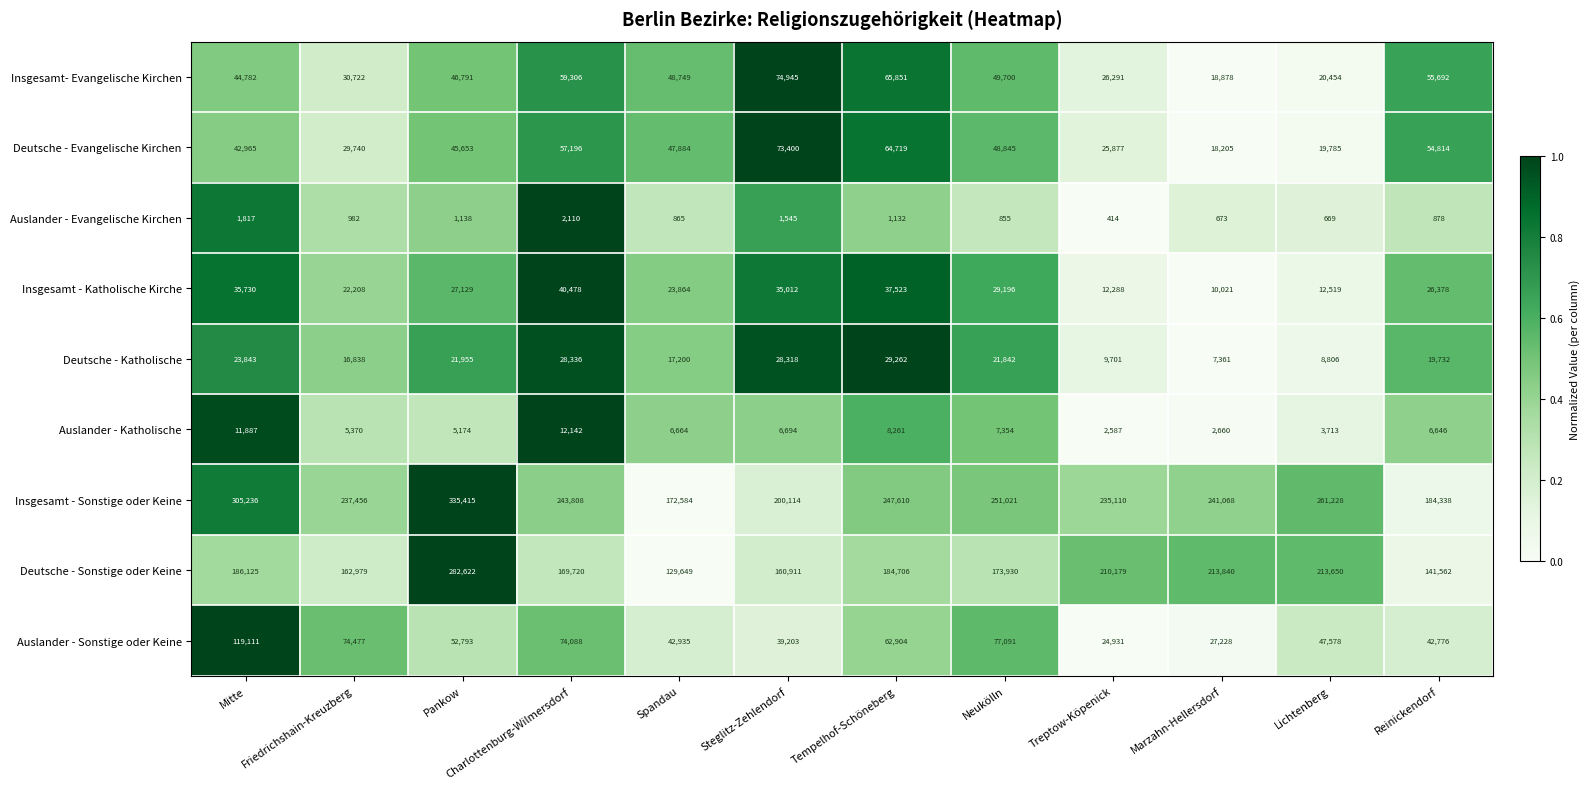

At which category is the sum across all series the highest?

Pankow